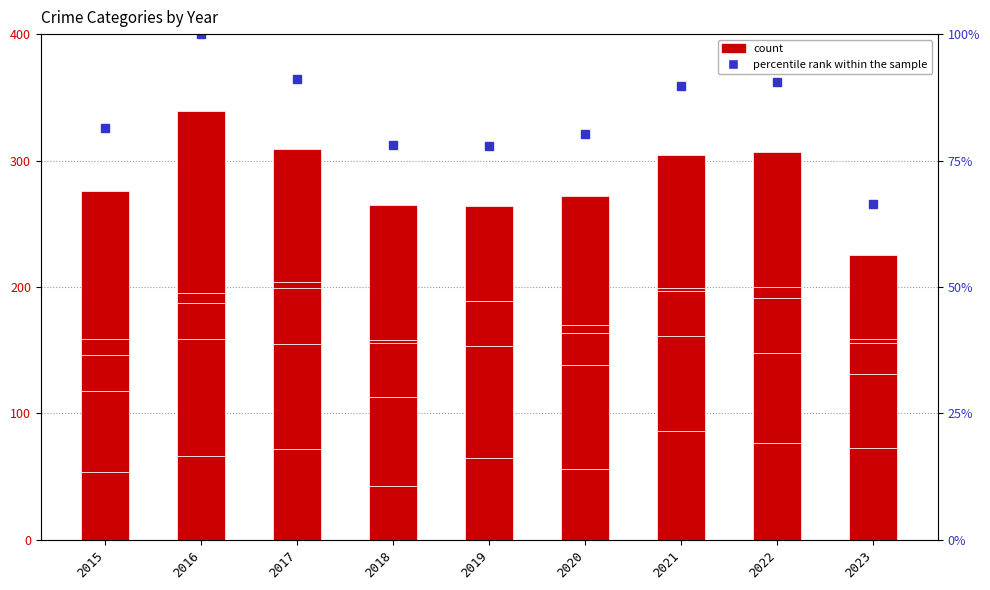

Reading left to right, what are all the values shown in this chart?

Aggravated Assault: 2015=54.0	2016=66.0	2017=72.0	2018=43.0	2019=65.0	2020=56.0	2021=86.0	2022=77.0	2023=73.0
Aggravated Battery: 2015=64.0	2016=93.0	2017=83.0	2018=70.0	2019=88.0	2020=82.0	2021=75.0	2022=71.0	2023=58.0
Criminal Sexual Assault: 2015=28.0	2016=28.0	2017=44.0	2018=43.0	2019=36.0	2020=26.0	2021=36.0	2022=43.0	2023=25.0
Homicide: 2015=13.0	2016=8.0	2017=5.0	2018=2.0	2019=0.0	2020=6.0	2021=2.0	2022=9.0	2023=3.0
Robbery: 2015=117.0	2016=144.0	2017=105.0	2018=107.0	2019=75.0	2020=102.0	2021=105.0	2022=107.0	2023=66.0
percentile rank within the sample: 2015=81.4	2016=100.0	2017=91.2	2018=78.2	2019=77.9	2020=80.2	2021=89.7	2022=90.6	2023=66.4